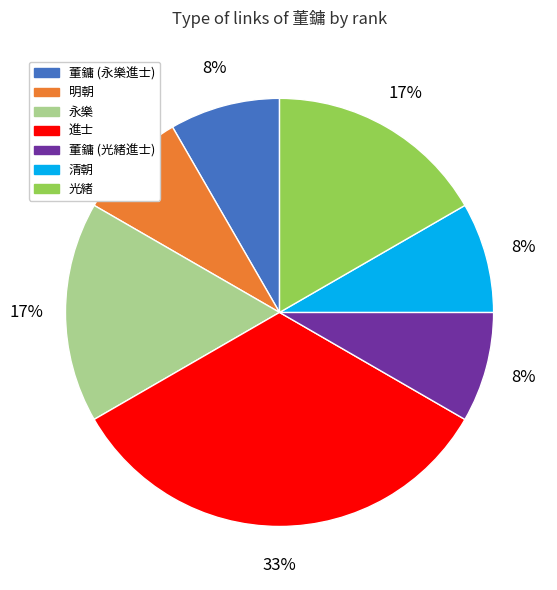

Do 董鏞 (永樂進士) and 進士 together represent more than half of the pie?

No